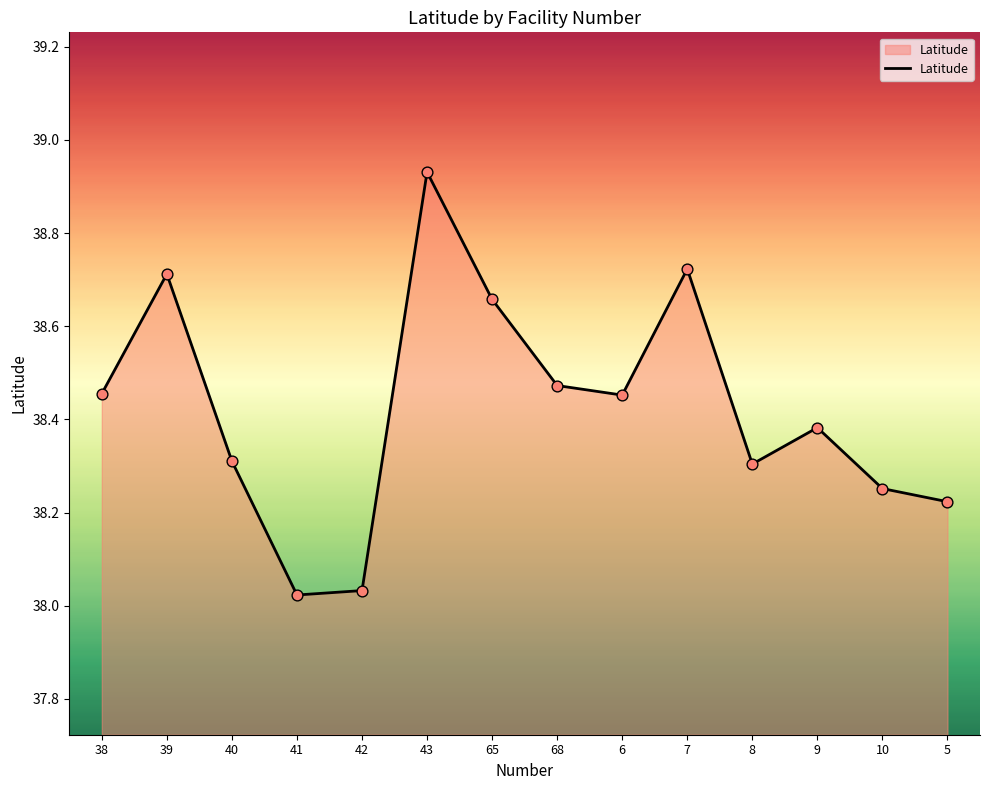

Between 7 and 8, which is larger?

7